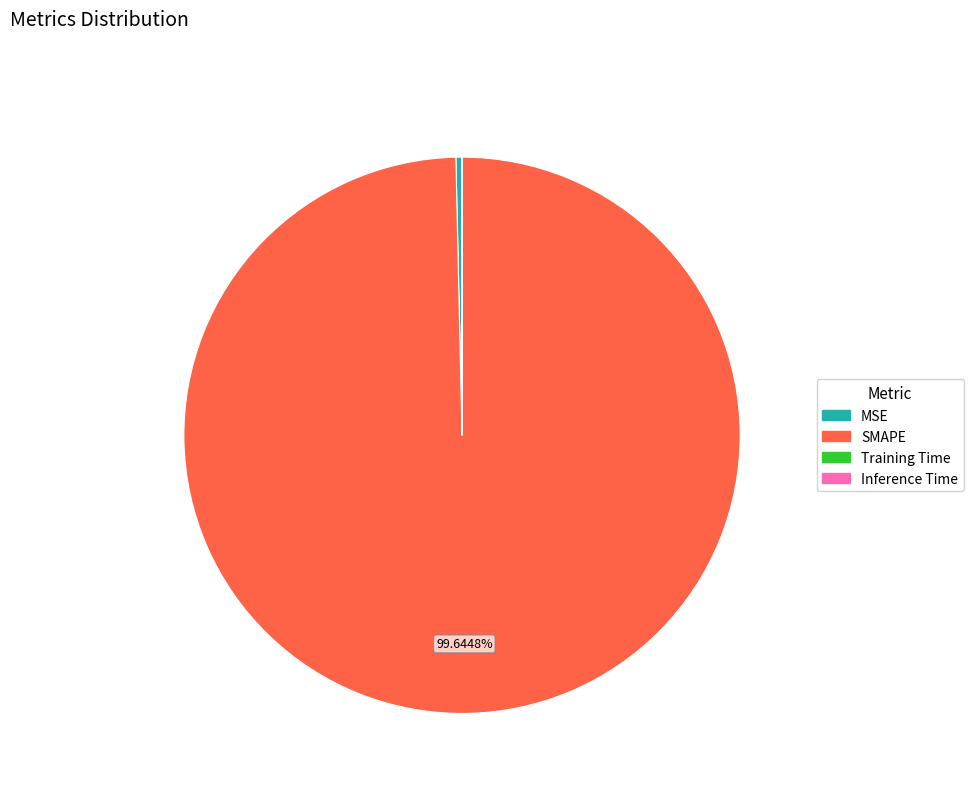

Does SMAPE represent more than half of the total?

Yes